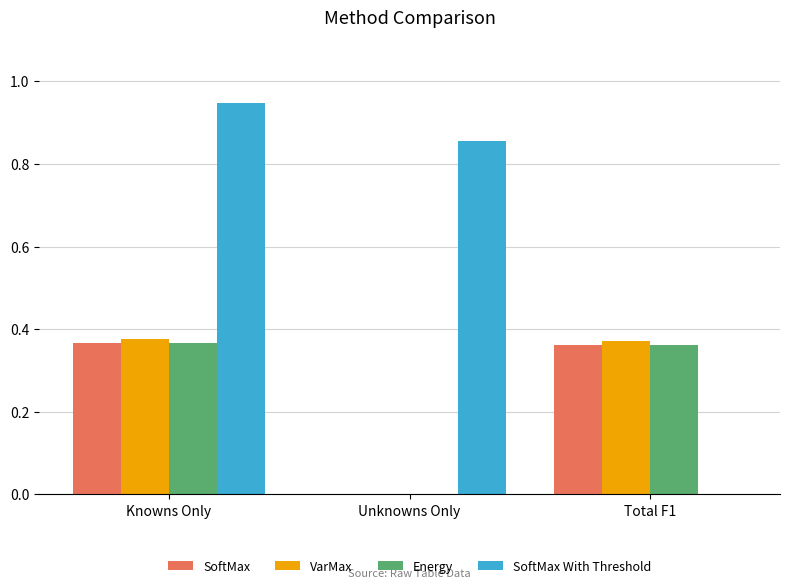

Between Knowns Only and Total F1, which series saw the biggest shift?

SoftMax With Threshold